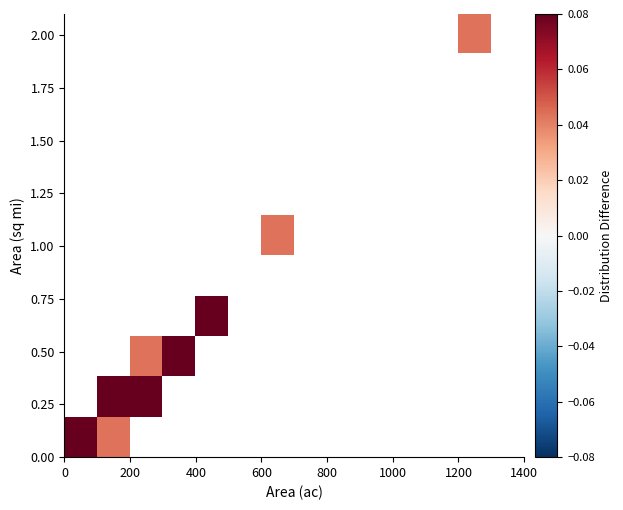

At how many categories does at least one series exceed 0?

7